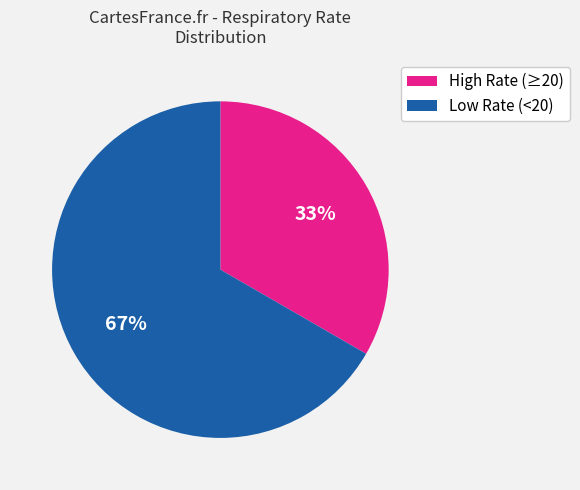

Is the sum of High Rate (≥20) and Low Rate (<20) greater than half?

Yes